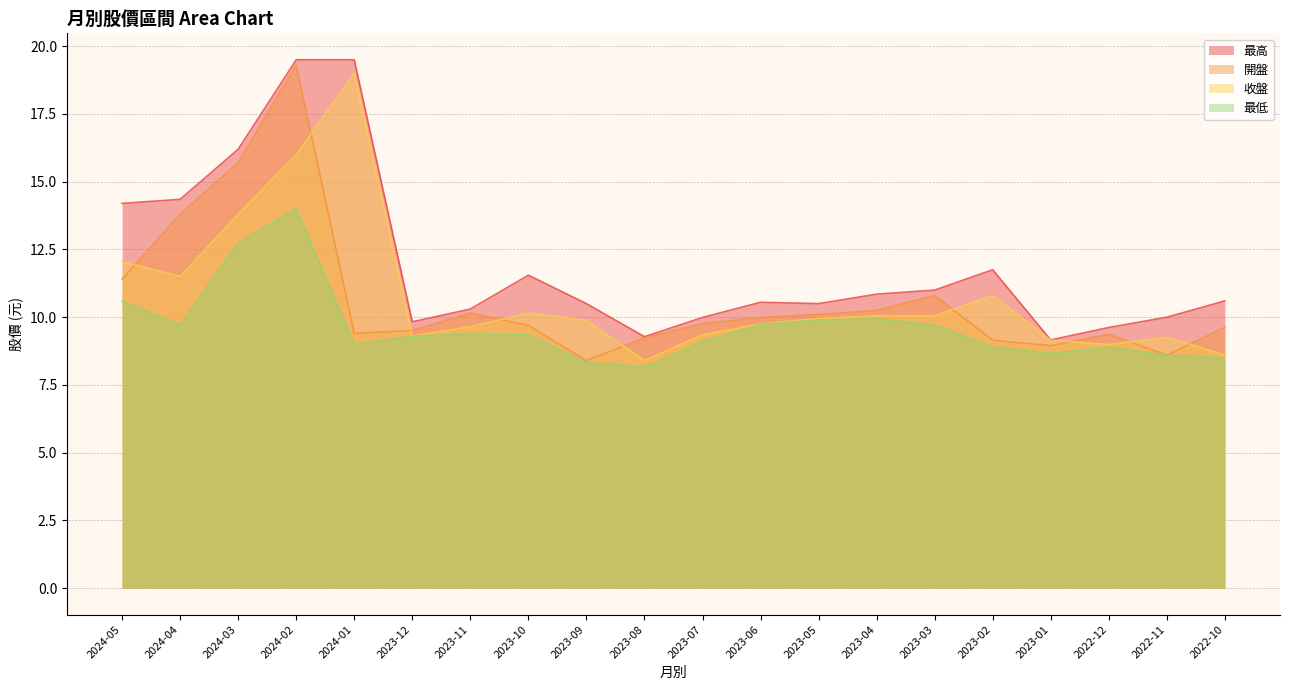

Rank the series at 2023-06 from lowest to highest value.

最低, 收盤, 開盤, 最高